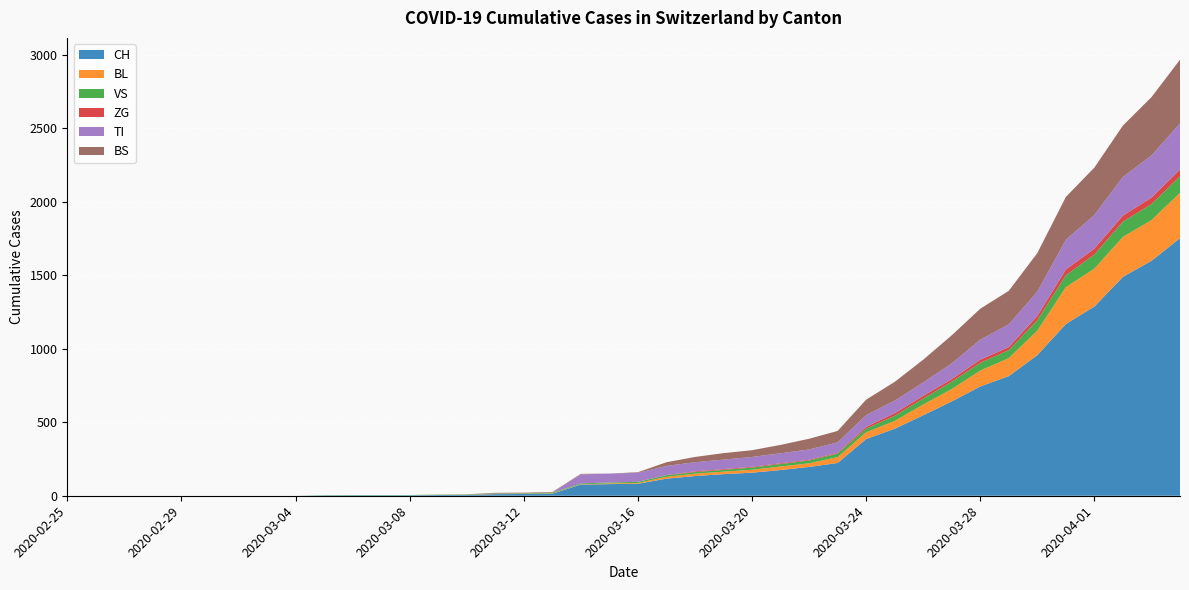

Reading left to right, transcribe all the data shown in this chart.

CH: 0	0	0	0	0	0	0	0	0	2	3	3	3	5	6	11	12	14	76	79	82	116	134	147	157	175	196	223	386	456	548	642	744	814	957	1169	1288	1490	1599	1753
BL: 0	0	0	0	0	0	0	0	0	0	0	0	0	1	2	2	2	2	2	5	5	13	16	17	20	24	25	40	46	53	73	84	108	123	167	251	258	272	277	309
VS: 0	0	0	0	0	0	0	0	0	2	2	2	2	2	2	3	3	5	6	6	8	11	11	12	15	17	19	24	25	35	41	50	53	54	71	81	96	104	109	112
ZG: 0	0	0	0	0	0	0	0	0	0	0	0	0	0	0	0	0	0	0	0	0	1	5	5	5	5	5	5	12	18	18	18	21	21	29	39	40	41	44	46
TI: 0	0	0	0	0	0	0	0	0	0	0	0	0	0	0	0	0	0	61	61	61	62	62	65	67	68	70	71	80	85	91	107	136	155	165	202	229	263	287	314
BS: 0	0	0	0	0	0	0	0	0	0	0	0	0	0	0	4	4	4	4	0	4	25	36	44	46	57	73	78	105	128	155	191	211	228	263	292	323	350	397	434